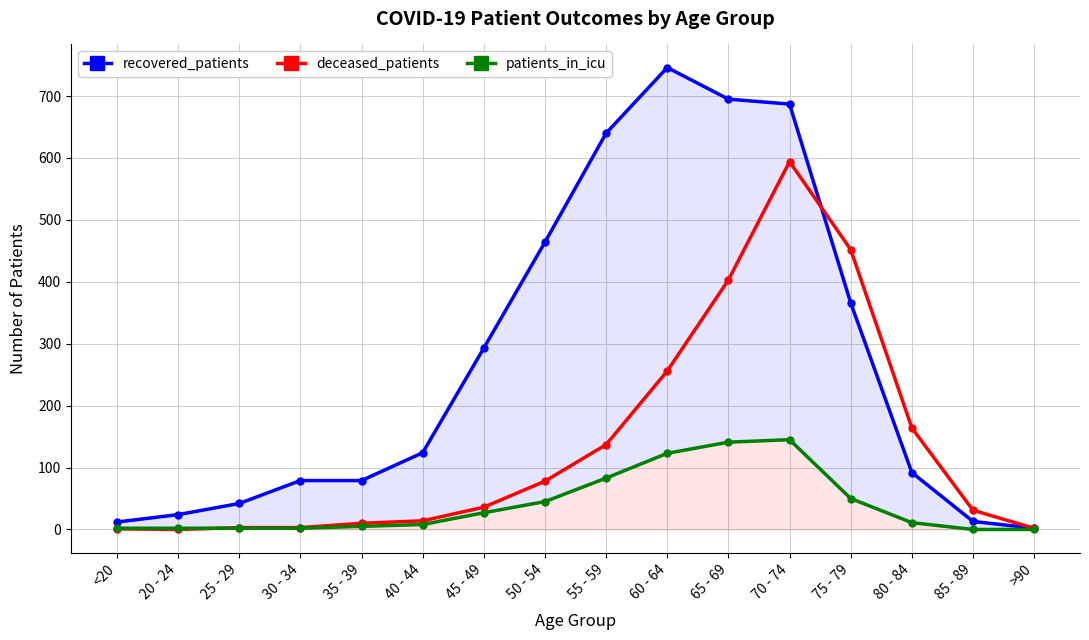

What is the label of the 15th point from the left?

85 - 89